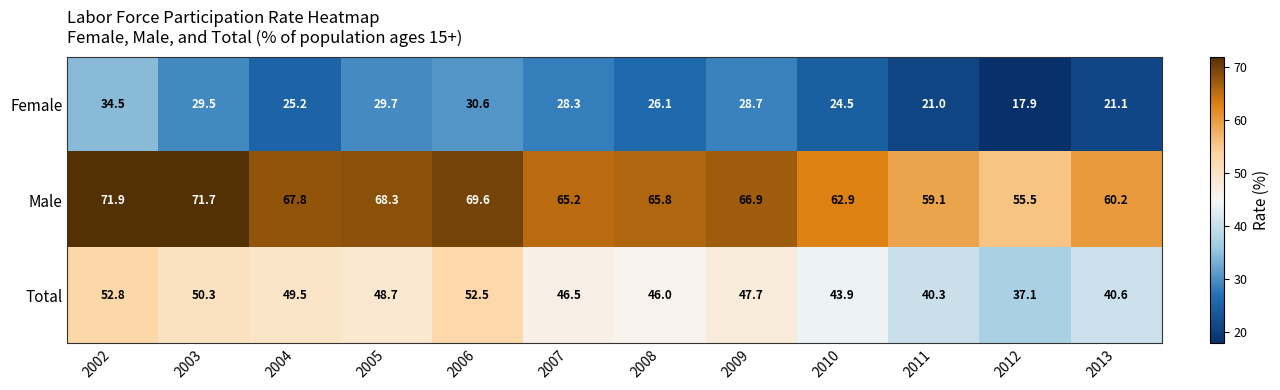

Which series has the largest range (max minus min)?

Female